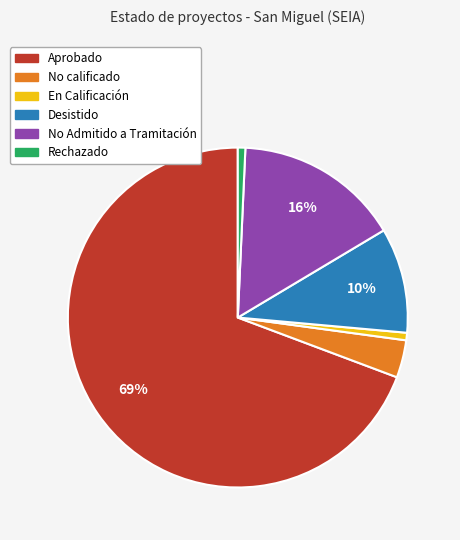

True or false: Desistido accounts for 23% of the total.

False